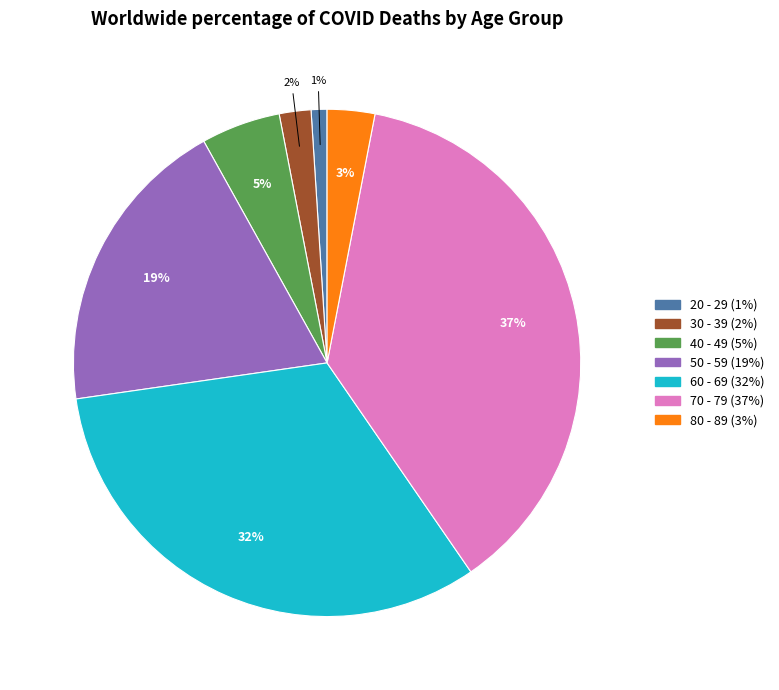

The 20 - 29 slice represents 1% of the pie. True or false?

True